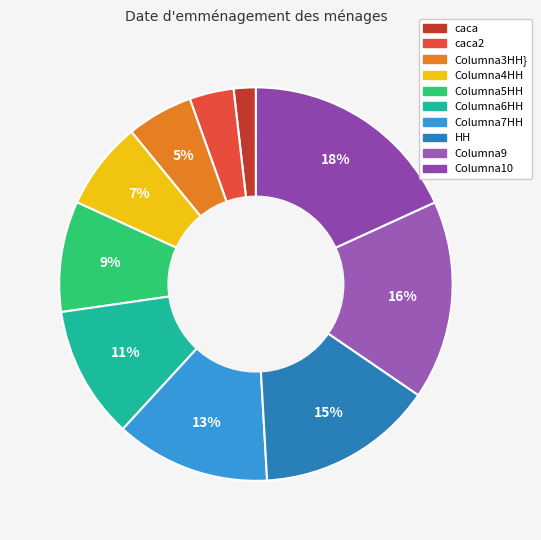

Which slice is the smallest?

caca